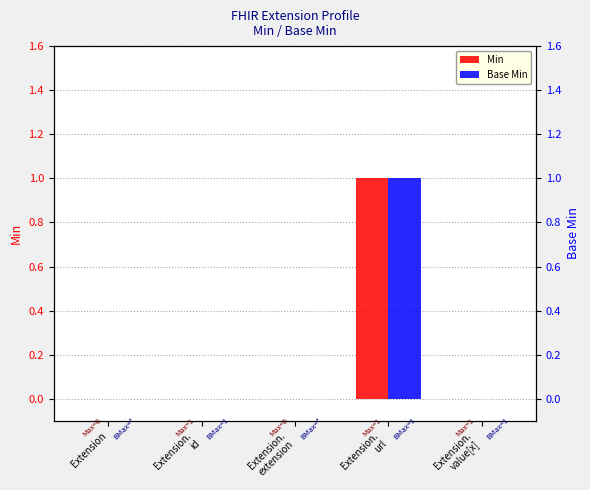

Is the value of Base Min at Extension.
value[x] greater than the value of Min at Extension?

No